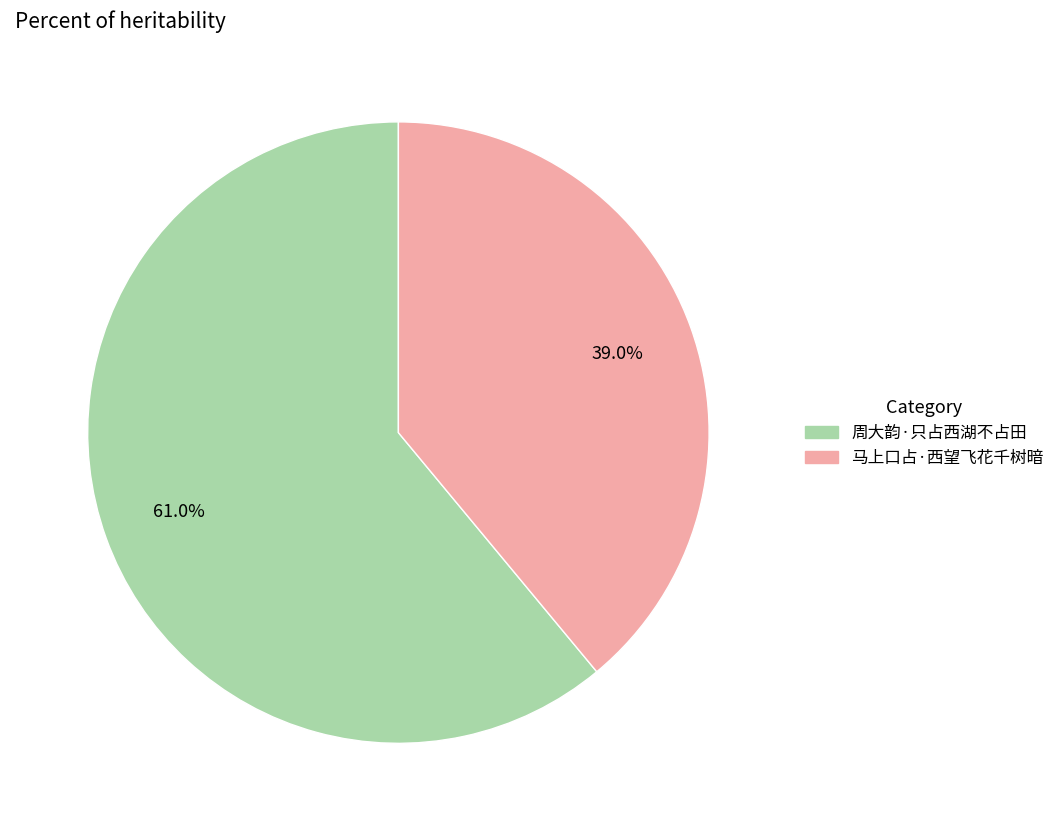

Rank the categories by value from highest to lowest.

周大韵·只占西湖不占田, 马上口占·西望飞花千树暗